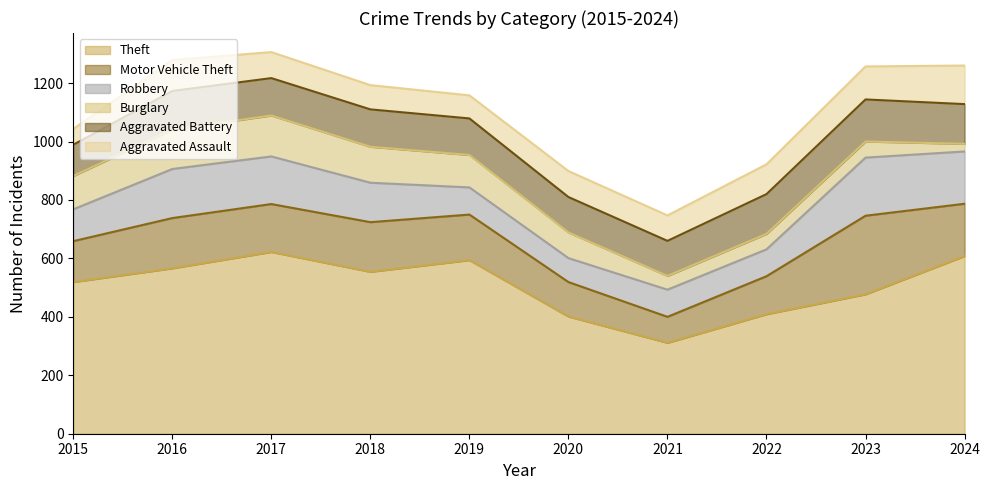

How many data points in Aggravated Assault are above 89?

4